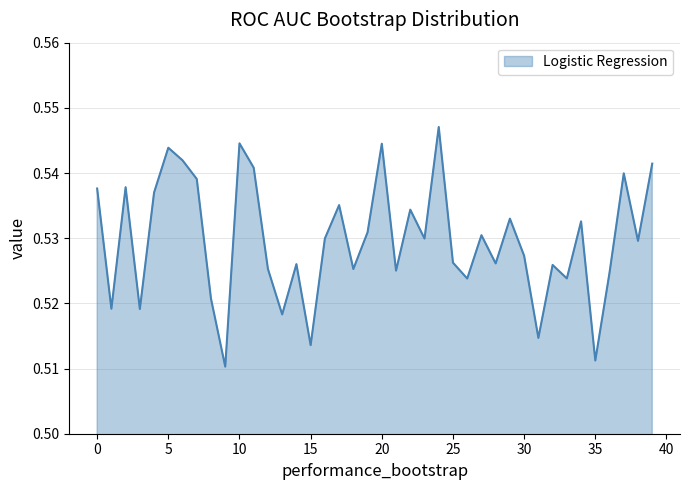

How many lines are shown in the chart?

1